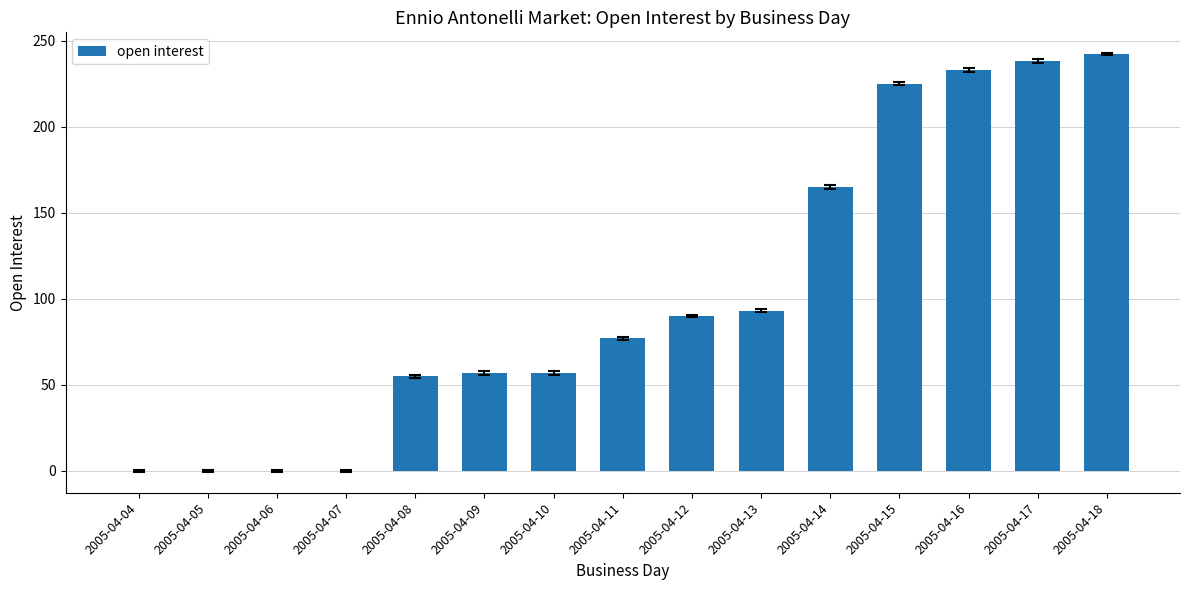

What is the sum of all values?

1532